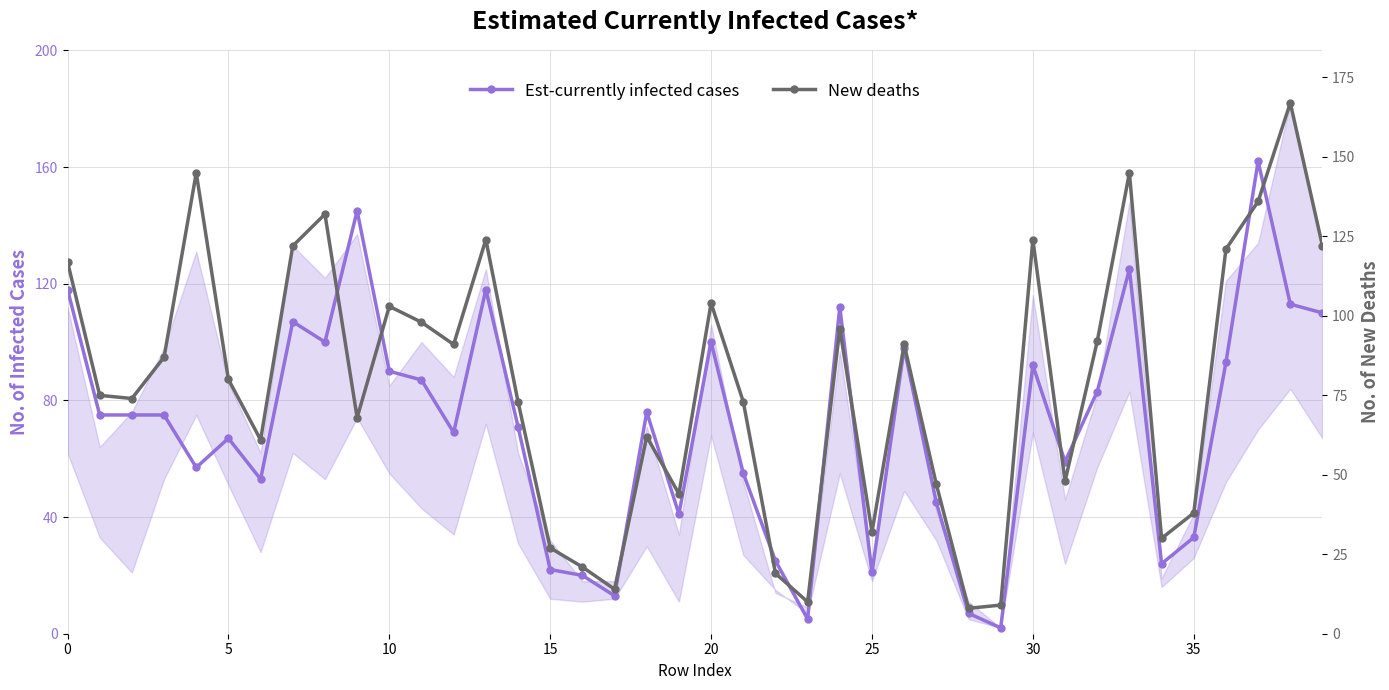

Is this an area chart (filled region under the line)?

No